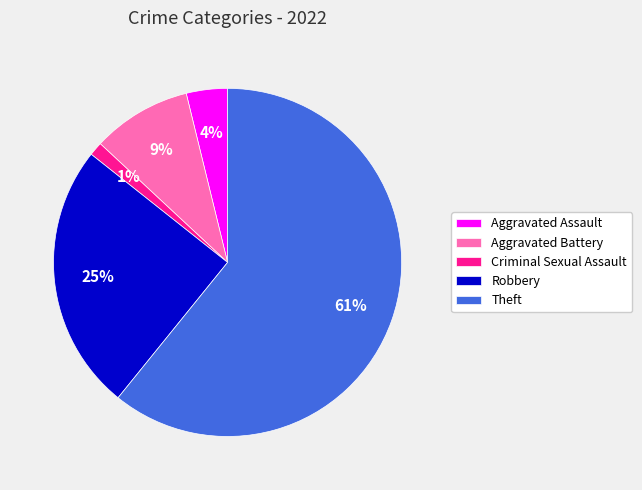

Combined, do Aggravated Assault and Robbery account for over 50%?

No